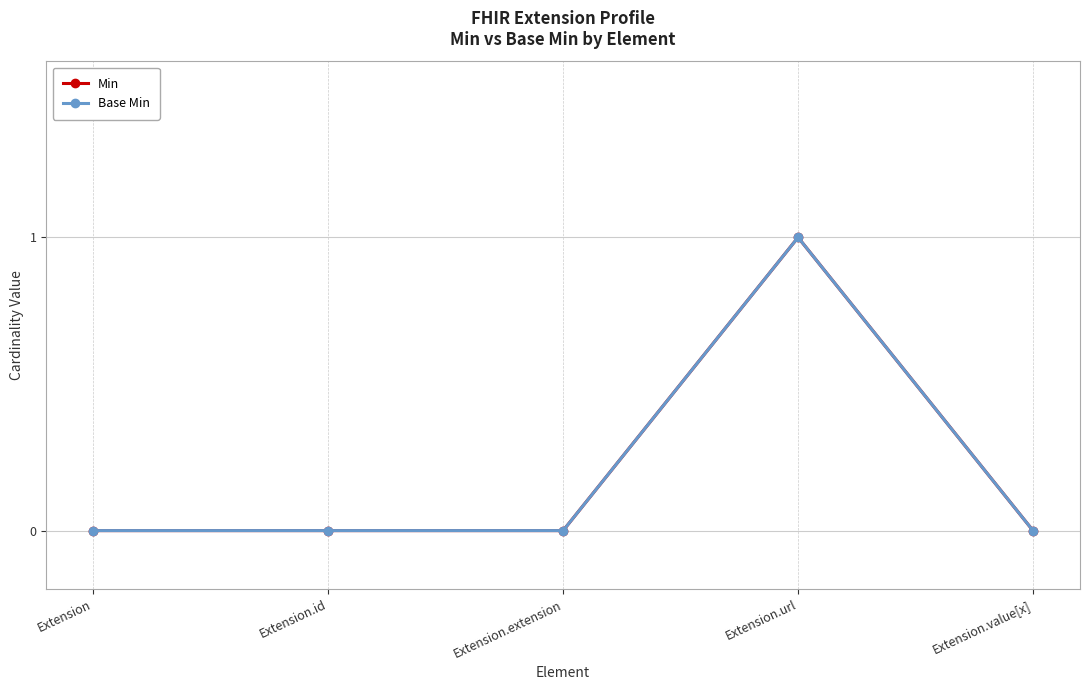

What is the maximum value for Base Min?

1